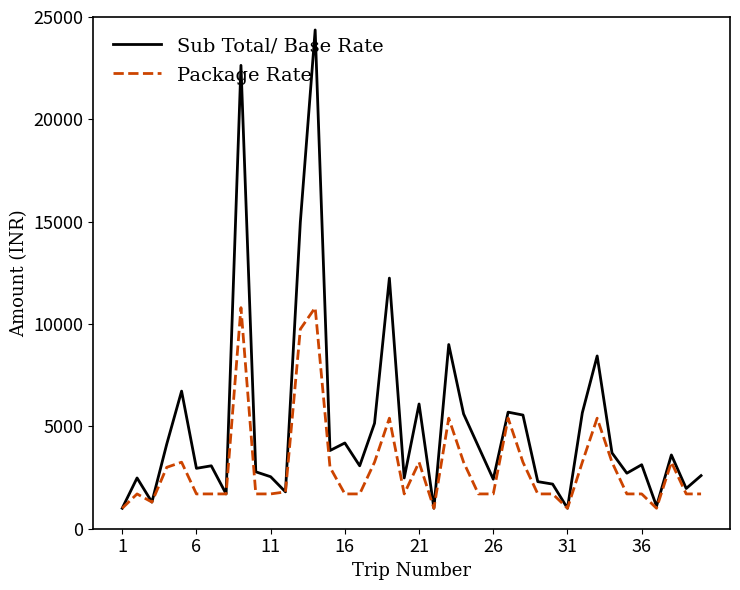

Rank the series by their average value, from highest to lowest.

Sub Total/ Base Rate, Package Rate